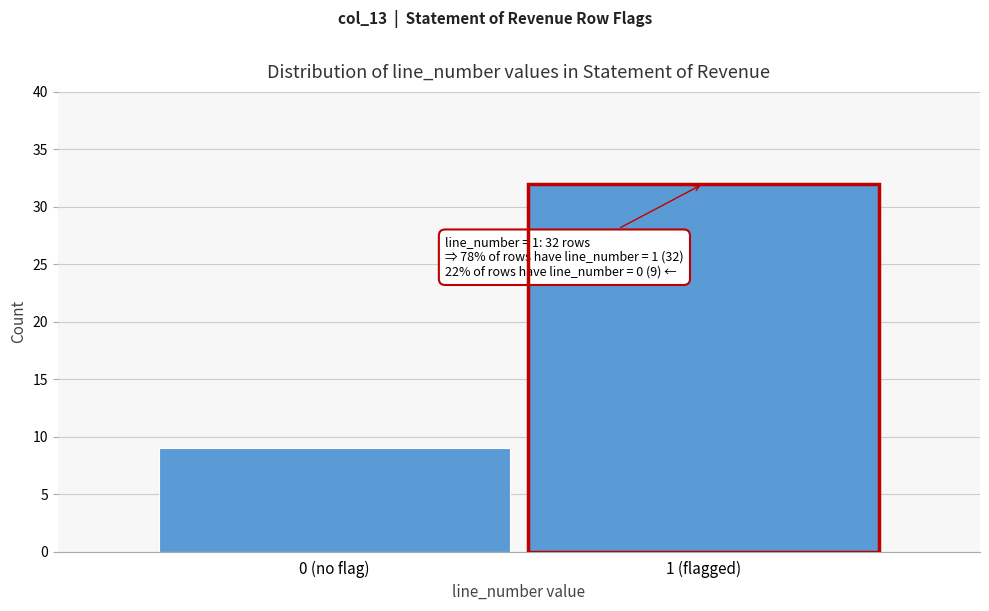

Reading right to left, transcribe all the data shown in this chart.

1 (flagged)=32	0 (no flag)=9